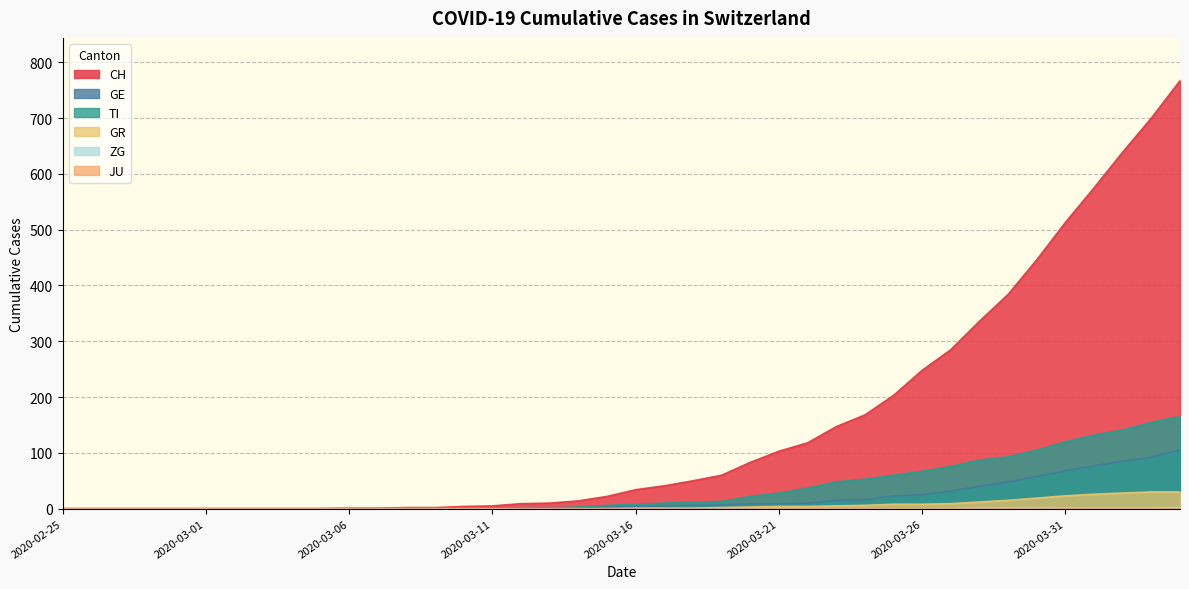

What is the label of the 4th point from the right?

2020-04-01